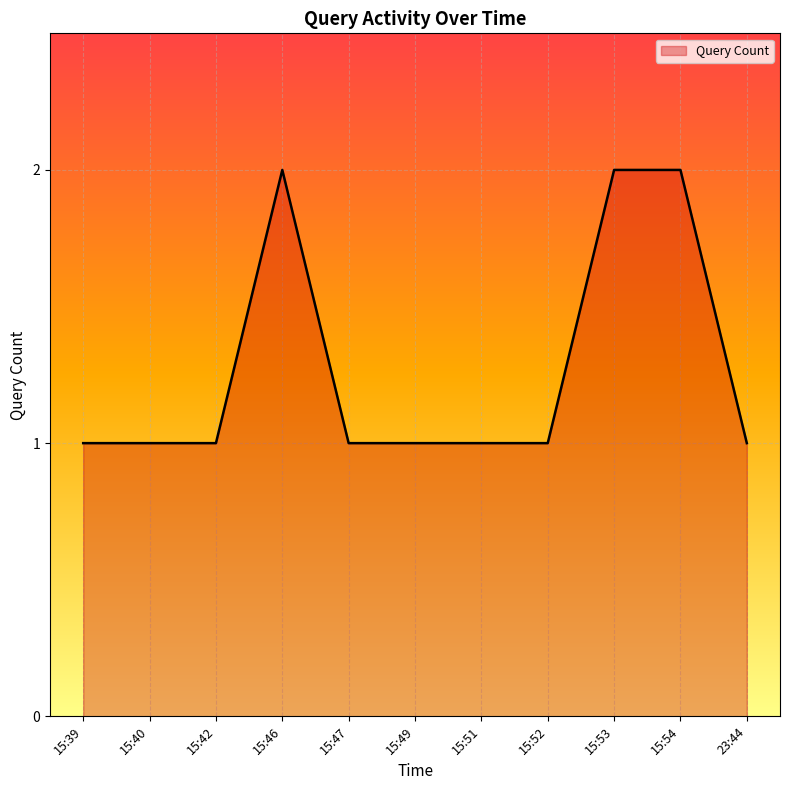

Between 15:54 and 15:52, which is larger?

15:54